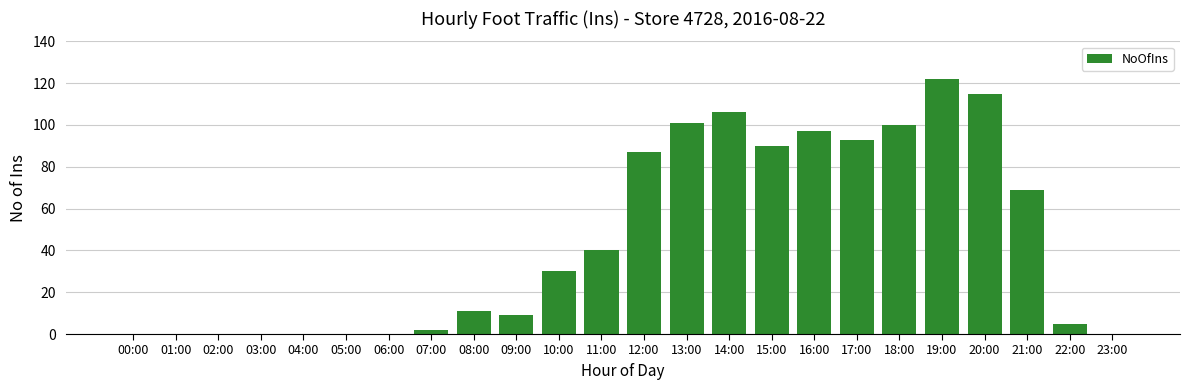

Reading right to left, list all the values displayed in this chart.

23:00=0	22:00=5	21:00=69	20:00=115	19:00=122	18:00=100	17:00=93	16:00=97	15:00=90	14:00=106	13:00=101	12:00=87	11:00=40	10:00=30	09:00=9	08:00=11	07:00=2	06:00=0	05:00=0	04:00=0	03:00=0	02:00=0	01:00=0	00:00=0